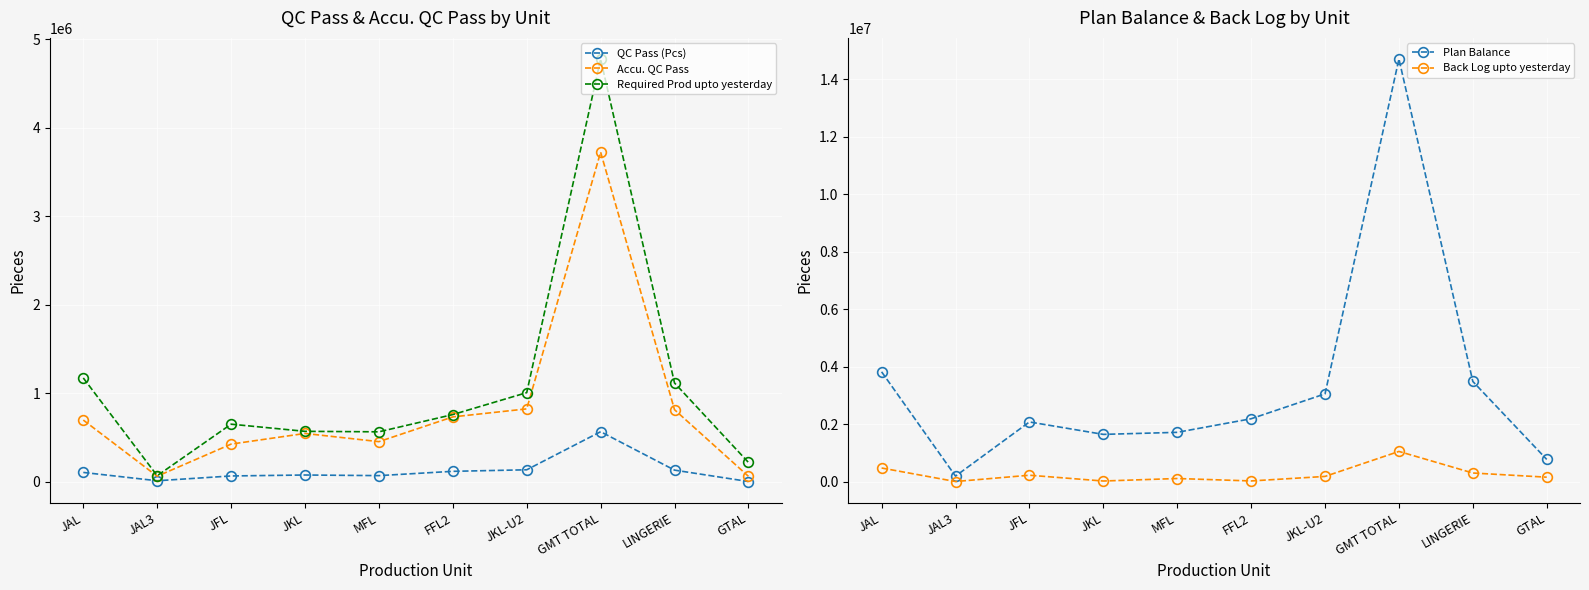

What position from the left is GTAL?

10